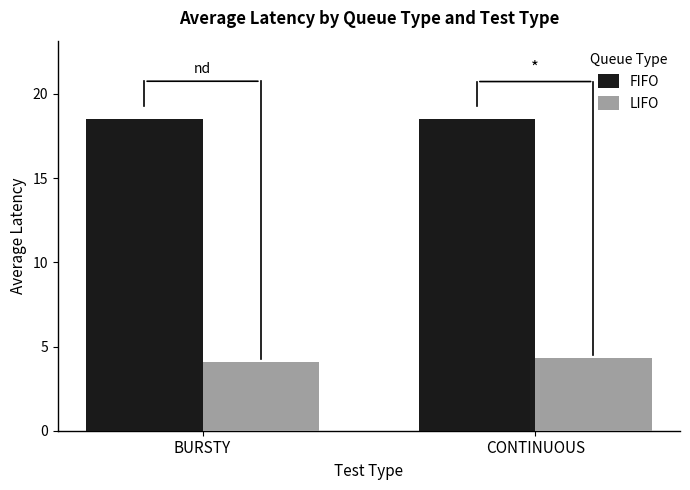

What is the average value of the FIFO series?

18.5